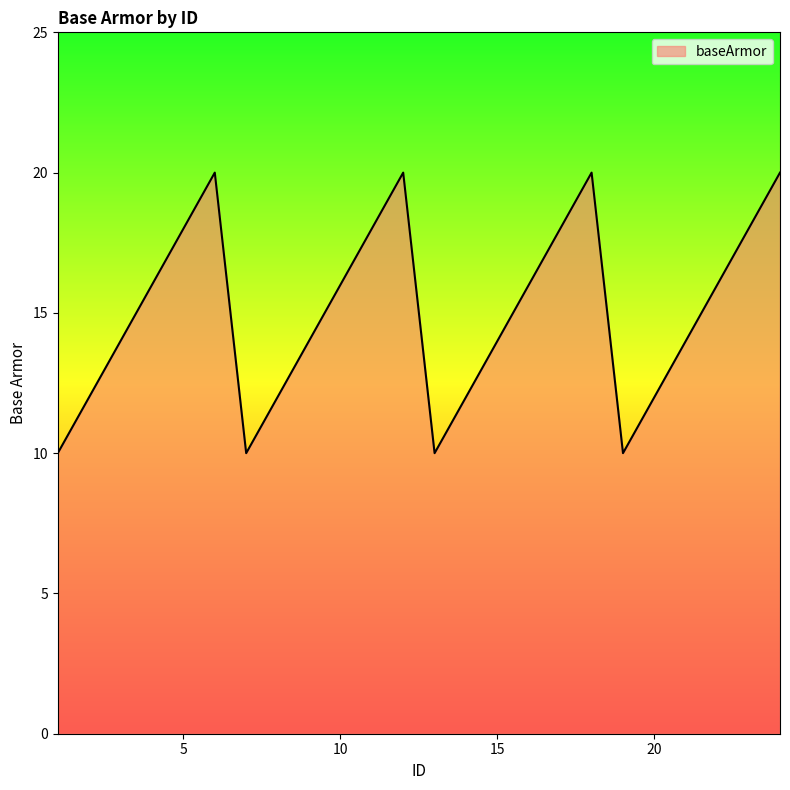

What is the difference between the maximum and minimum values?

10